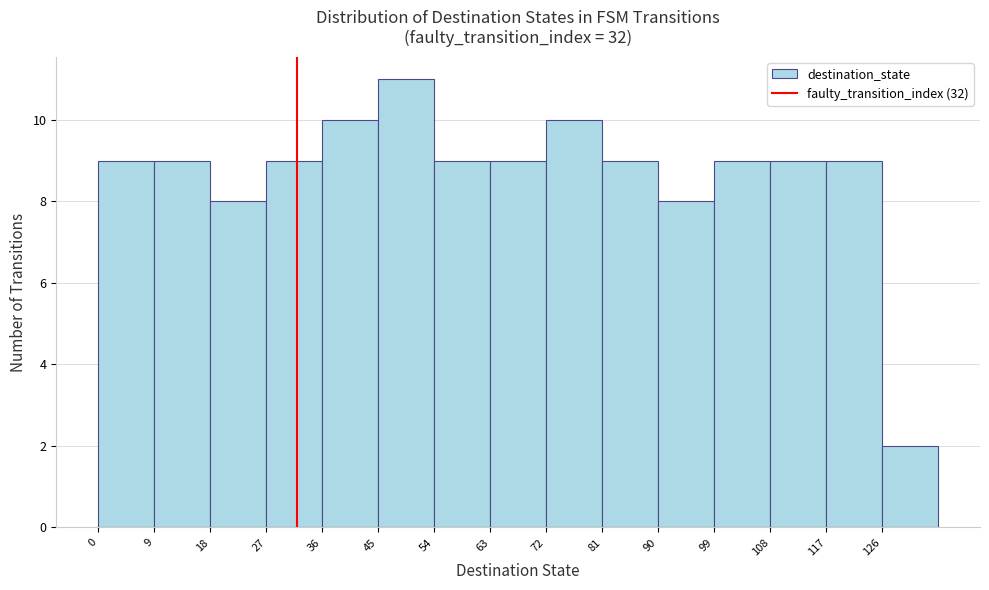

How tall is the bar that spans 99 to 108 on the x-axis? The values are not printed on the chart, so give them approximately, as read against the axis.

9